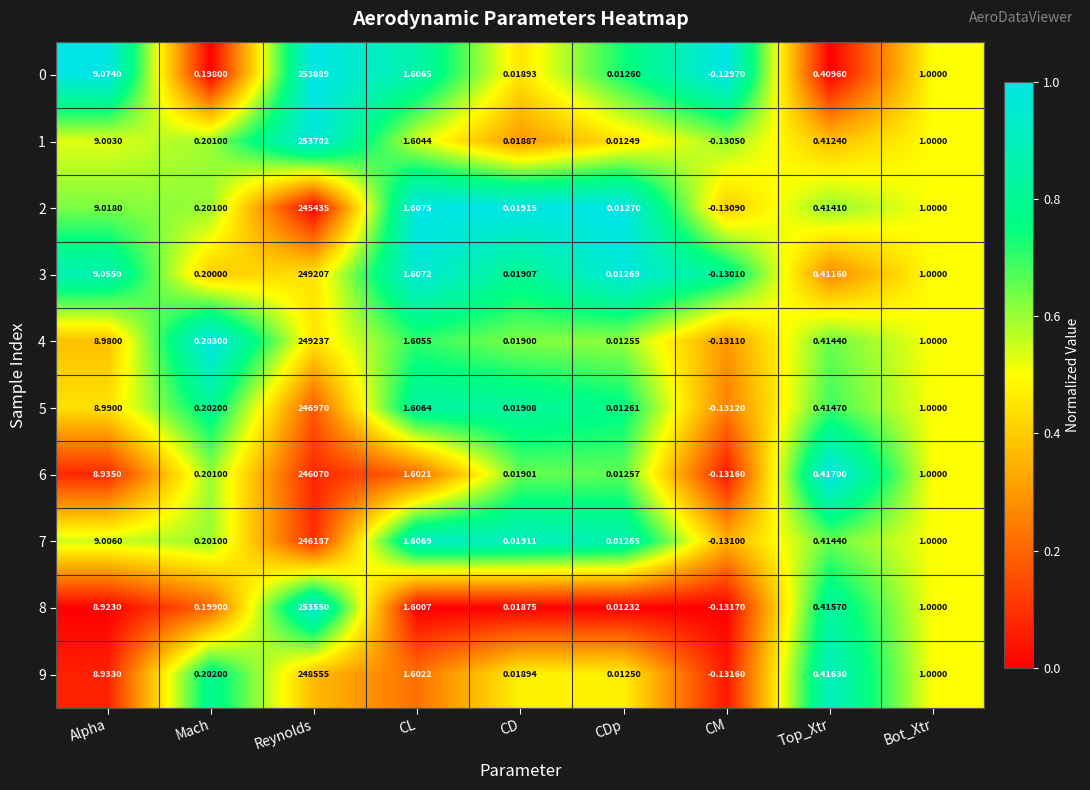

At which label does 2 reach its peak?

Reynolds